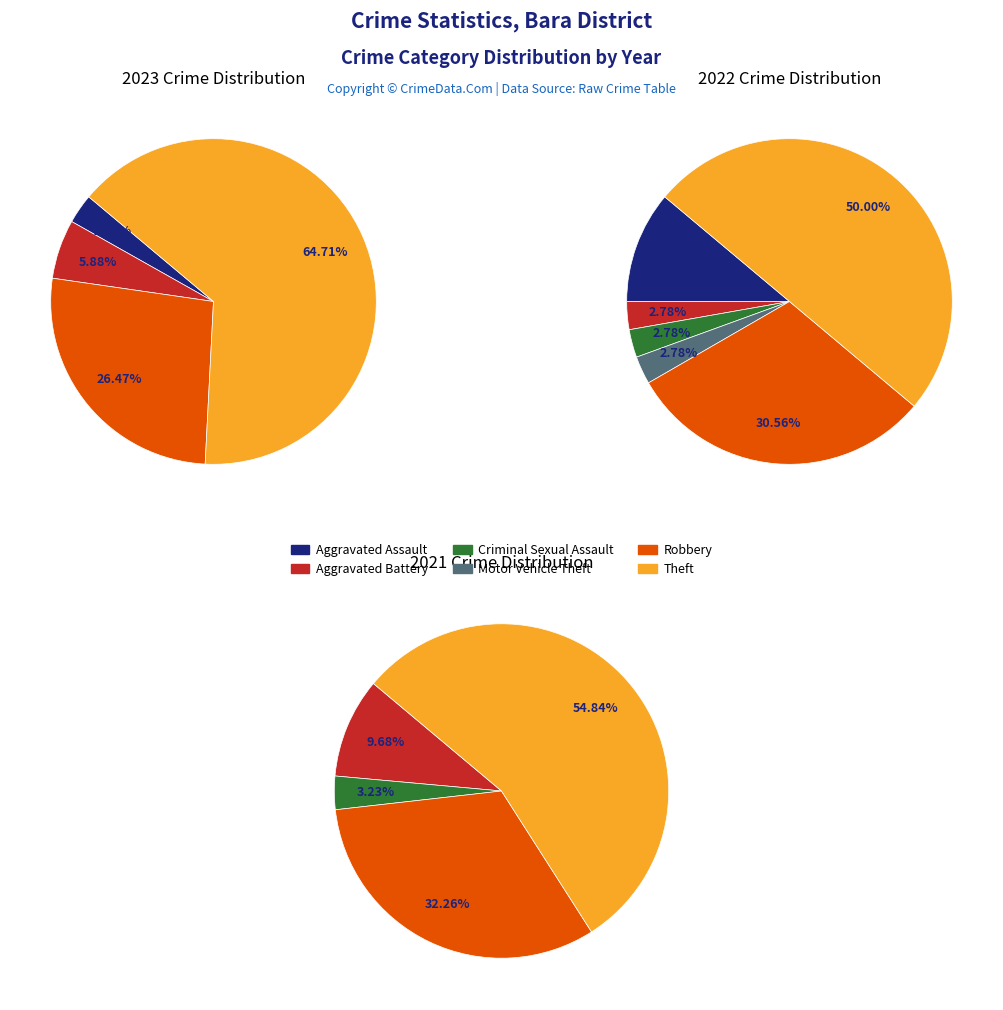

How many segments does this pie chart have?

6